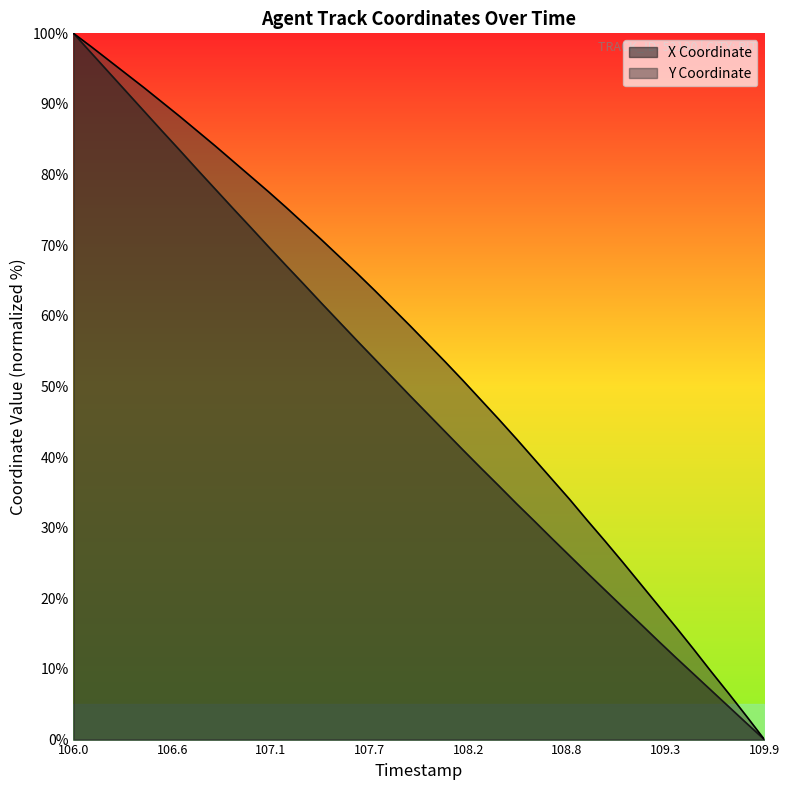

True or false: X and Y intersect in this chart.

False